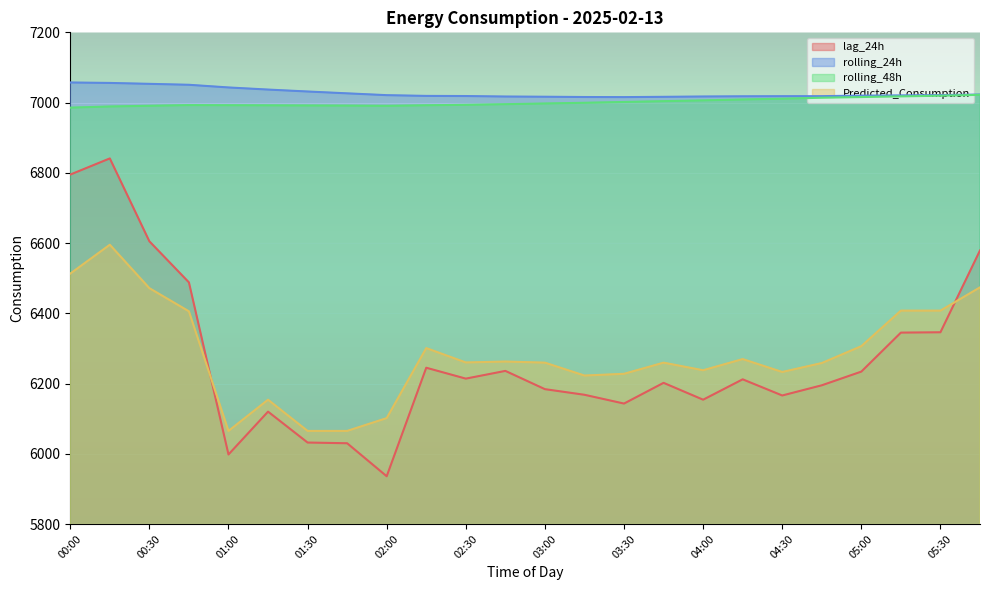

How many lines are shown in the chart?

4